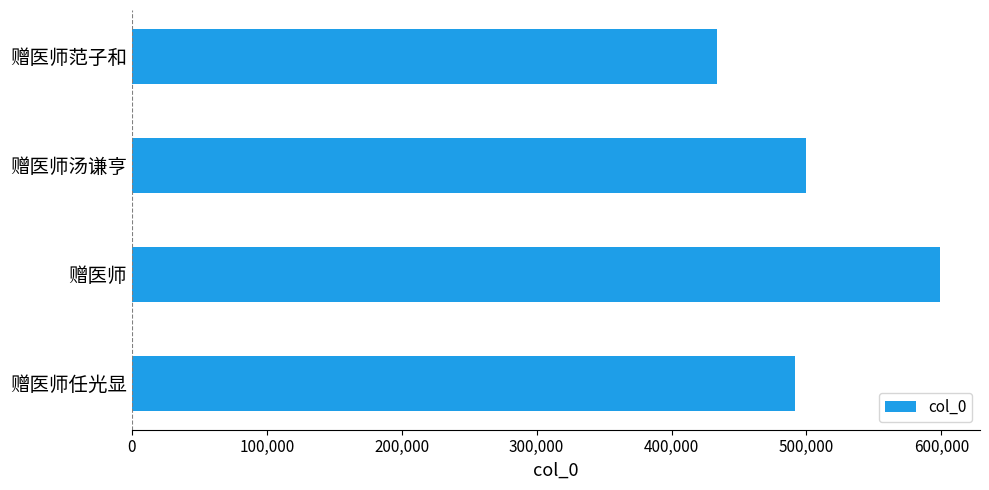

What is the change in value from 赠医师汤谦亨 to 赠医师?

+98923